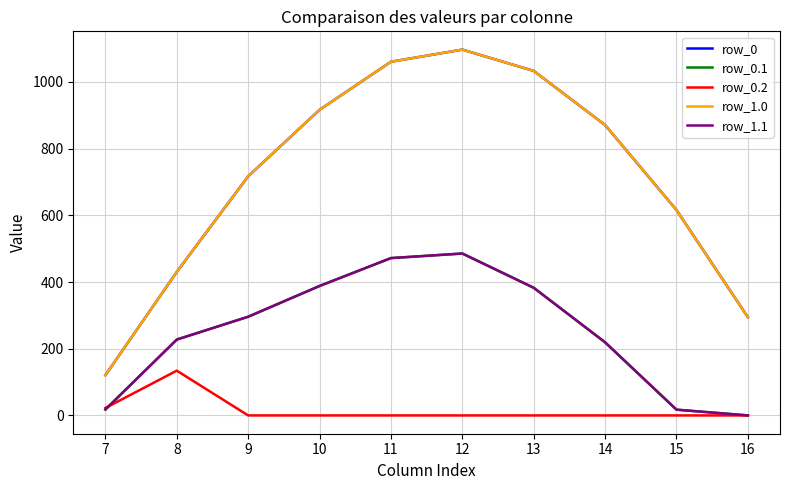

How many values in the row_1.1 series exceed 295?

5